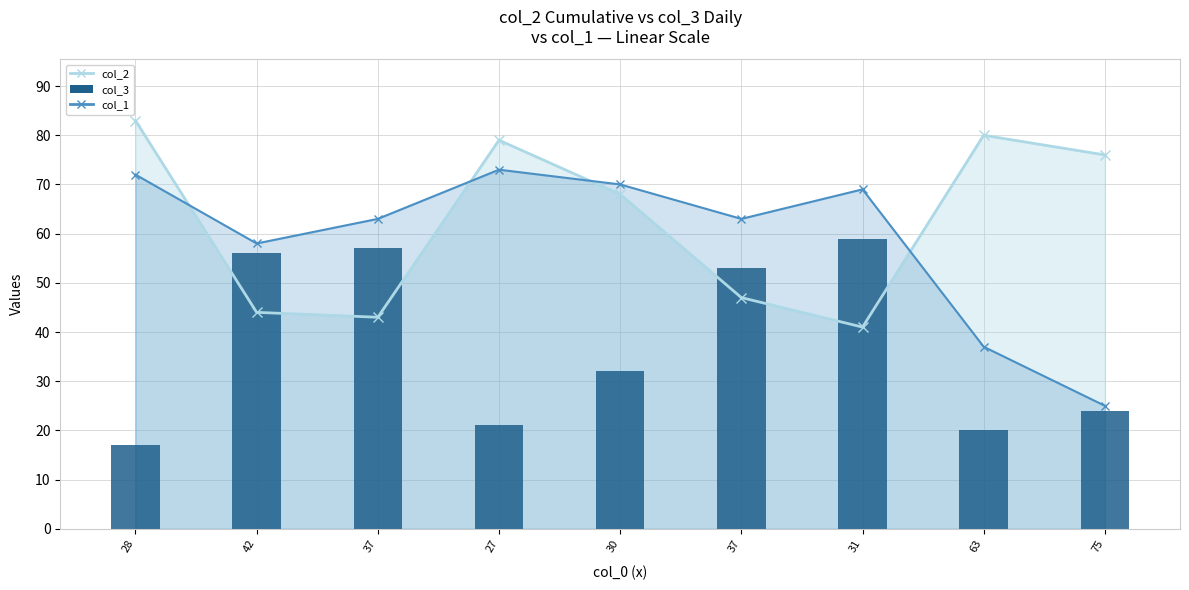

What is the difference between the maximum and minimum values?

42